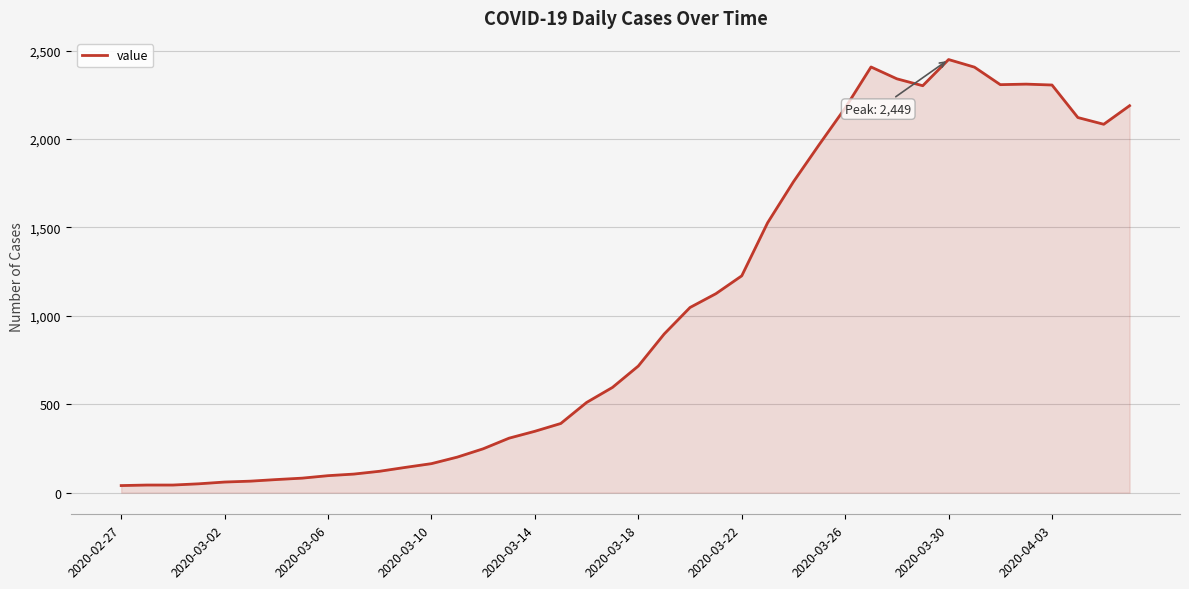

What is the difference between the maximum and minimum values?

2409